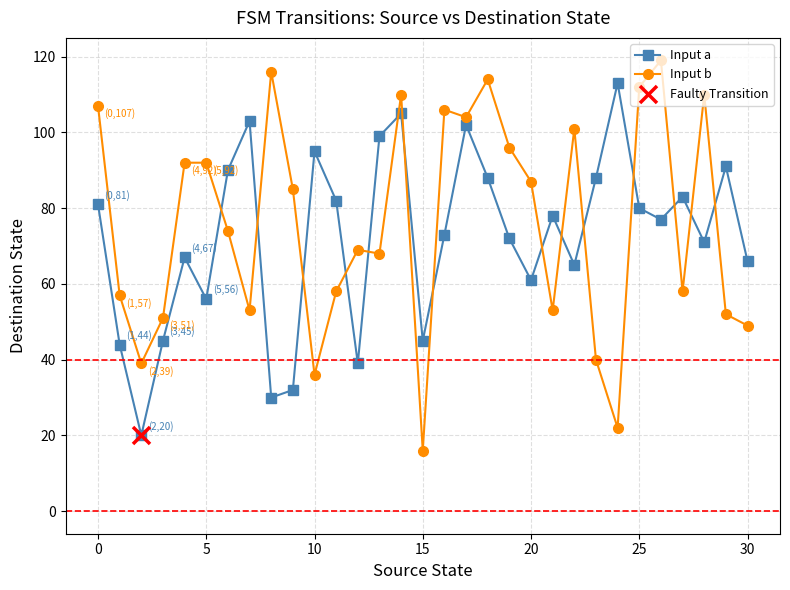

List the series in order of their peak value, lowest first.

Input a, Input b